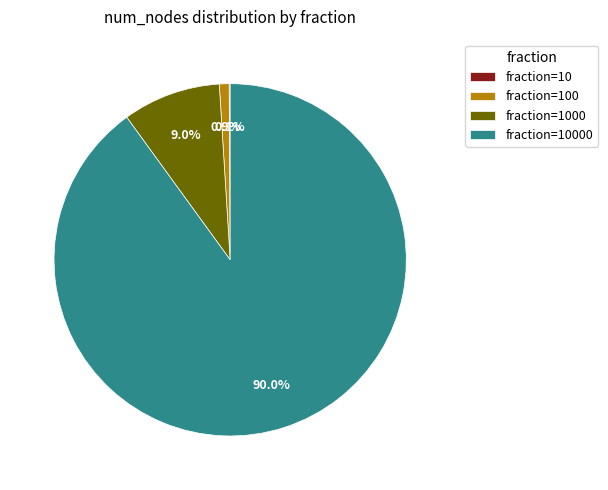

Does any single category account for the majority?

Yes